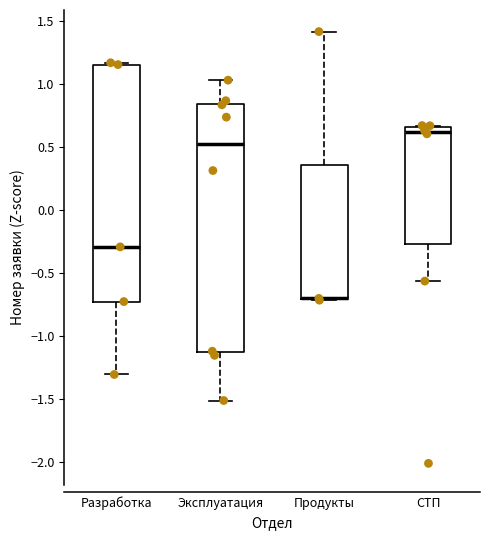

Reading left to right, read every box against the y-axis: the position of its median line, the range the box covers, and the ends of its whiskers. The values are not printed on the chart, so give them approximately, as read against the axis.

Разработка: median -0.30, box -0.75 to 1.15, whiskers -1.30 to 1.15
Эксплуатация: median 0.50, box -1.15 to 0.85, whiskers -1.50 to 1.05
Продукты: median -0.70 (drawn on the box's lower edge), box -0.70 to 0.35, whiskers -0.70 to 1.40
СТП: median 0.60, box -0.25 to 0.65, whiskers -0.55 to 0.65